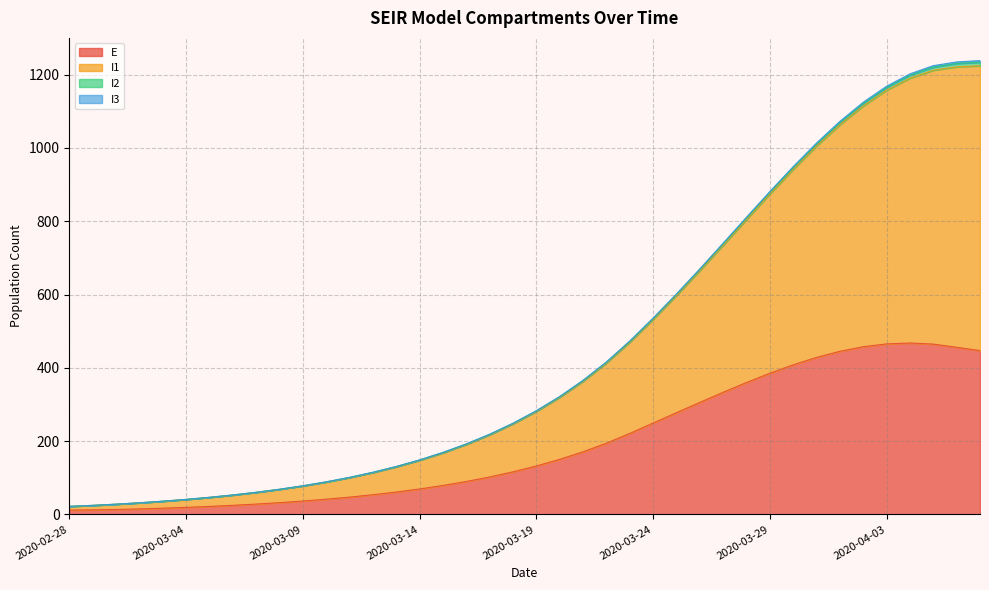

What is the maximum value for E?

467.7